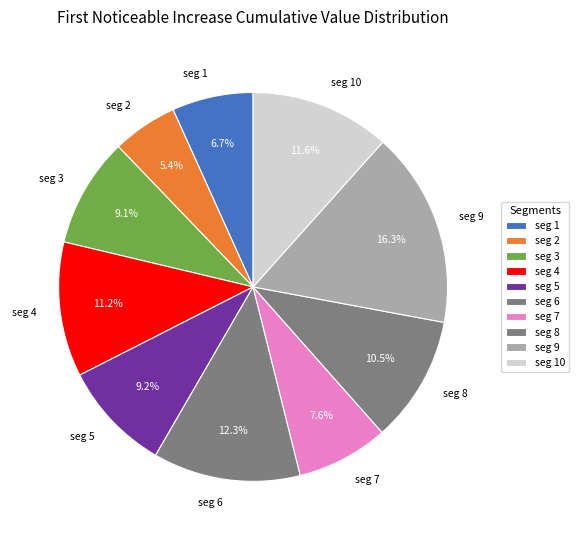

Which category has the smallest portion of the pie?

seg 2